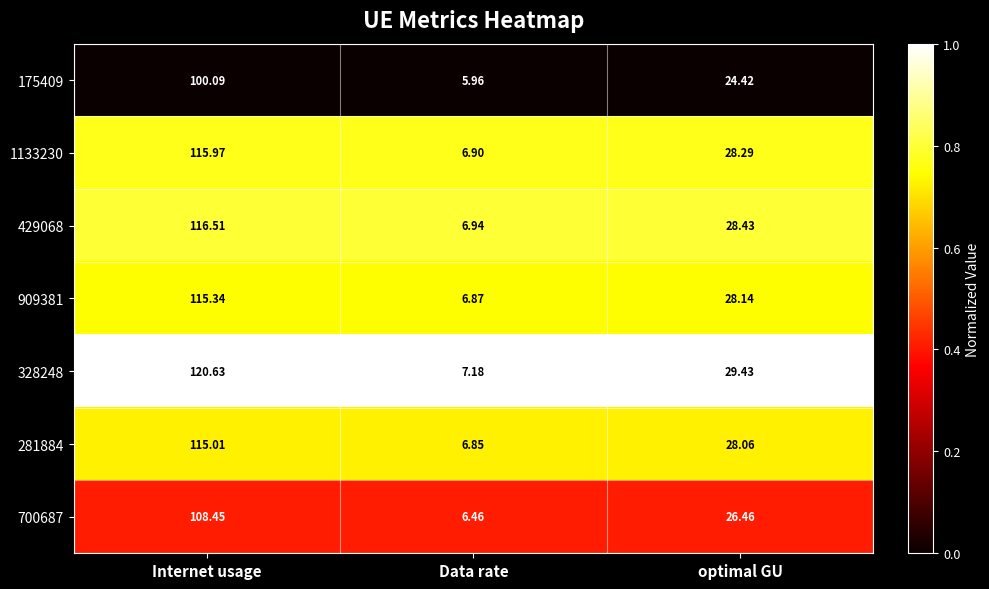

Where is 175409 nearest to the value 53?

optimal GU